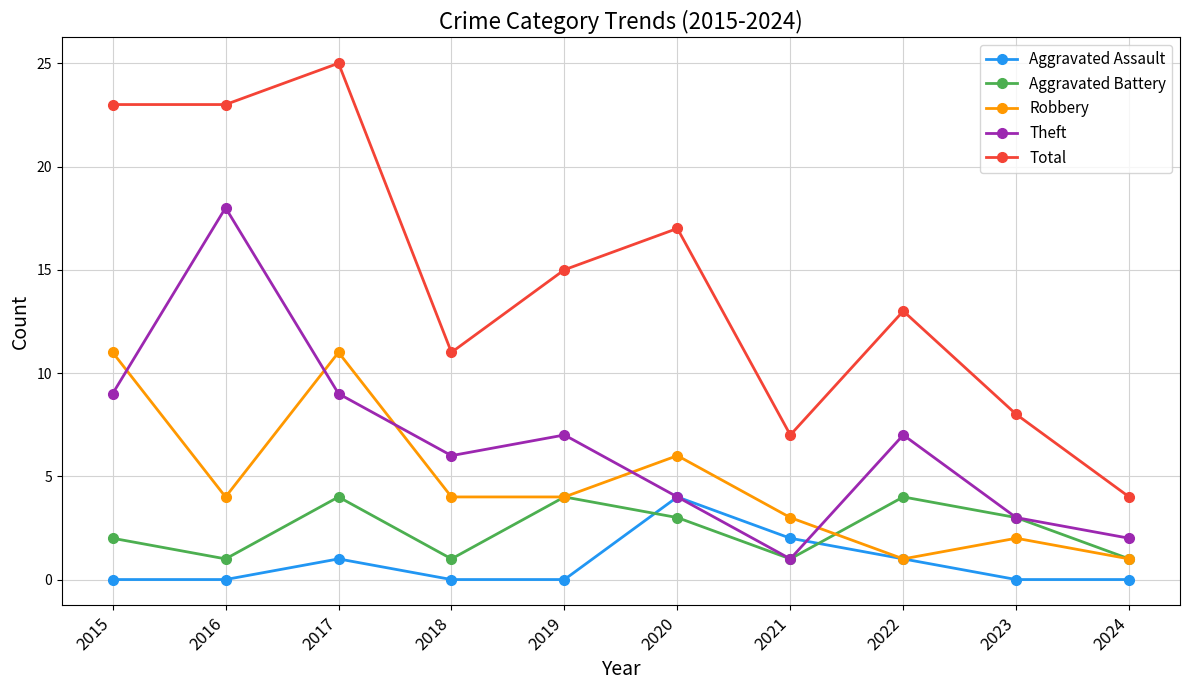

Reading left to right, extract all data points from this chart.

Aggravated Assault: 0	0	1	0	0	4	2	1	0	0
Aggravated Battery: 2	1	4	1	4	3	1	4	3	1
Robbery: 11	4	11	4	4	6	3	1	2	1
Theft: 9	18	9	6	7	4	1	7	3	2
Total: 23	23	25	11	15	17	7	13	8	4